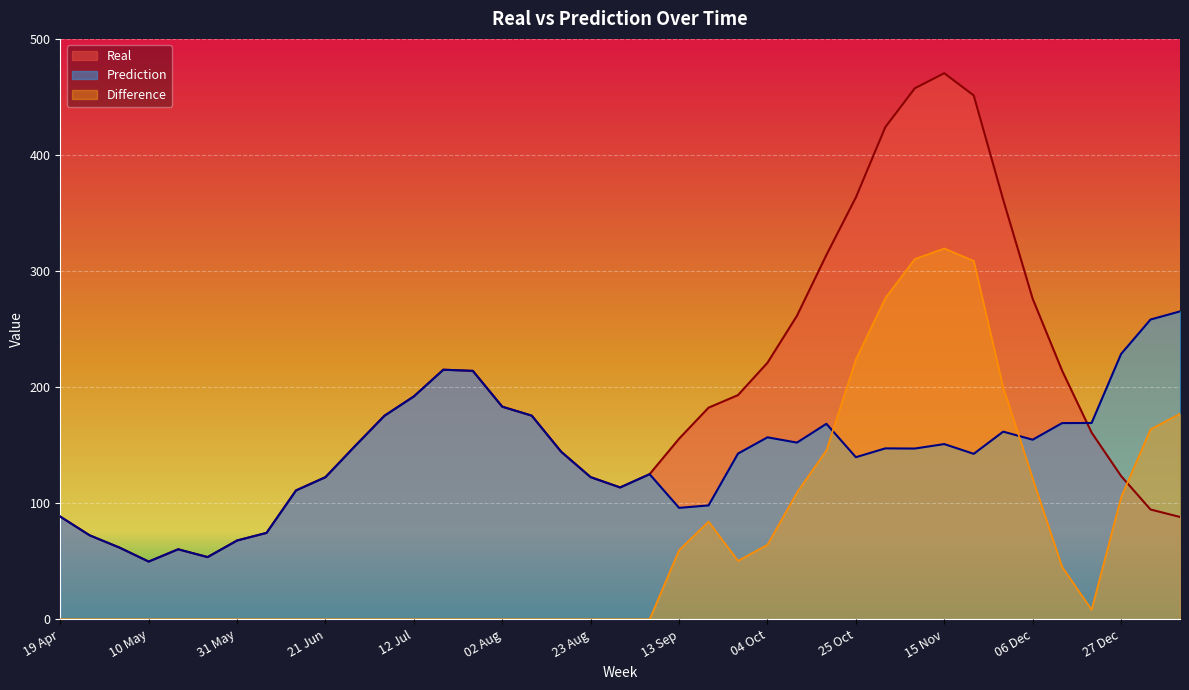

Reading left to right, list all the values displayed in this chart.

Real: 19 Apr=88.4	26 Apr=72.3	03 May=61.9	10 May=49.7	17 May=60.3	24 May=53.6	31 May=67.9	07 Jun=74.4	14 Jun=111.0	21 Jun=122.4	28 Jun=149.1	05 Jul=175.3	12 Jul=192.0	19 Jul=215.0	26 Jul=214.0	02 Aug=183.1	09 Aug=175.4	16 Aug=144.3	23 Aug=122.4	30 Aug=113.6	06 Sep=125.0	13 Sep=155.6	20 Sep=182.3	27 Sep=193.1	04 Oct=221.0	11 Oct=261.4	18 Oct=313.9	25 Oct=363.4	01 Nov=424.0	08 Nov=457.4	15 Nov=470.4	22 Nov=451.3	29 Nov=361.4	06 Dec=276.1	13 Dec=214.1	20 Dec=160.9	27 Dec=123.4	03 Jan=94.6	10 Jan=88.1
Prediction: 19 Apr=88.4	26 Apr=72.3	03 May=61.9	10 May=49.7	17 May=60.3	24 May=53.6	31 May=67.9	07 Jun=74.4	14 Jun=111.0	21 Jun=122.4	28 Jun=149.1	05 Jul=175.3	12 Jul=192.0	19 Jul=215.0	26 Jul=214.0	02 Aug=183.1	09 Aug=175.4	16 Aug=144.3	23 Aug=122.4	30 Aug=113.6	06 Sep=125.0	13 Sep=96.0	20 Sep=98.1	27 Sep=142.8	04 Oct=156.8	11 Oct=152.2	18 Oct=168.4	25 Oct=139.6	01 Nov=147.2	08 Nov=147.1	15 Nov=150.9	22 Nov=142.5	29 Nov=161.6	06 Dec=154.7	13 Dec=169.0	20 Dec=169.1	27 Dec=228.5	03 Jan=258.2	10 Jan=265.2
Difference: 19 Apr=0.0	26 Apr=0.0	03 May=0.0	10 May=0.0	17 May=0.0	24 May=0.0	31 May=0.0	07 Jun=0.0	14 Jun=0.0	21 Jun=0.0	28 Jun=0.0	05 Jul=0.0	12 Jul=0.0	19 Jul=0.0	26 Jul=0.0	02 Aug=0.0	09 Aug=0.0	16 Aug=0.0	23 Aug=0.0	30 Aug=0.0	06 Sep=0.0	13 Sep=59.6	20 Sep=84.2	27 Sep=50.4	04 Oct=64.2	11 Oct=109.2	18 Oct=145.5	25 Oct=223.8	01 Nov=276.8	08 Nov=310.4	15 Nov=319.5	22 Nov=308.8	29 Nov=199.8	06 Dec=121.4	13 Dec=45.1	20 Dec=8.3	27 Dec=105.1	03 Jan=163.7	10 Jan=177.1